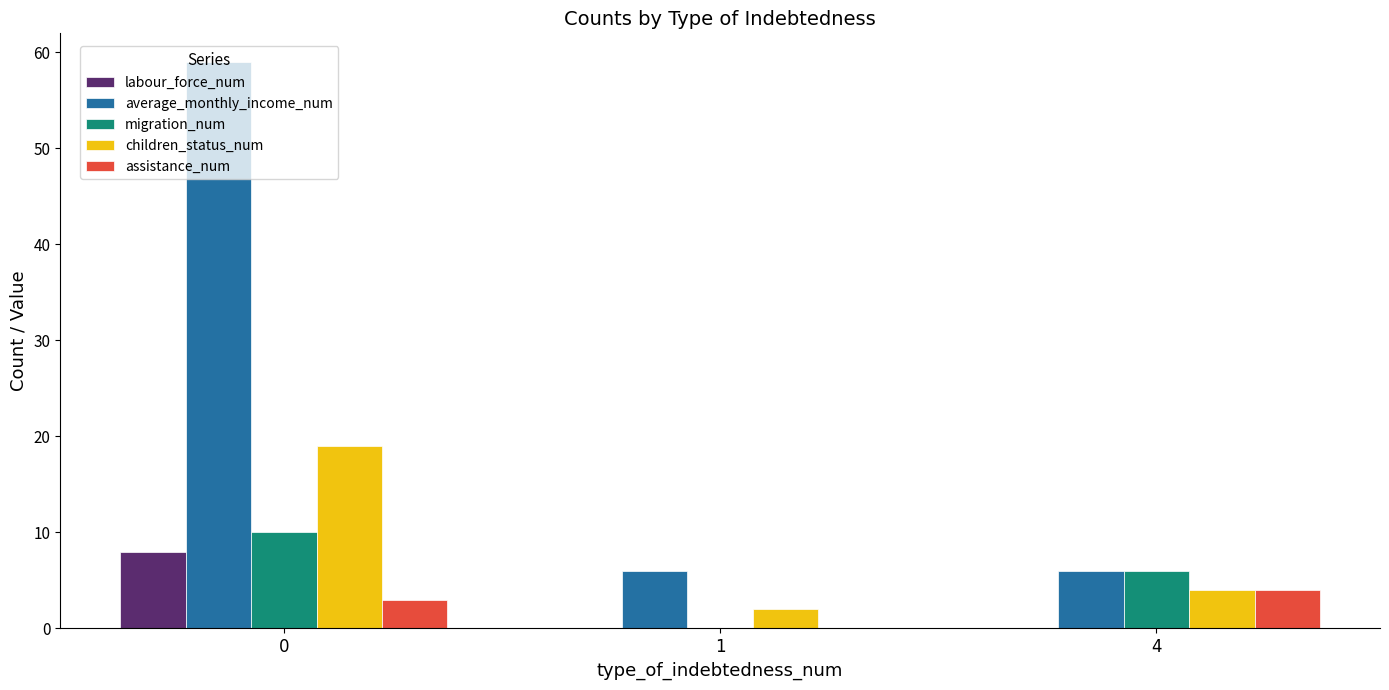

Between 0 and 1, which series saw the biggest shift?

average_monthly_income_num